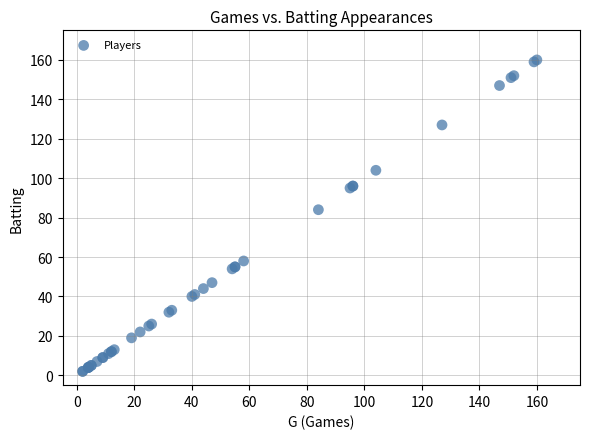

What Y value in the scatter plot is closest to 81?

84